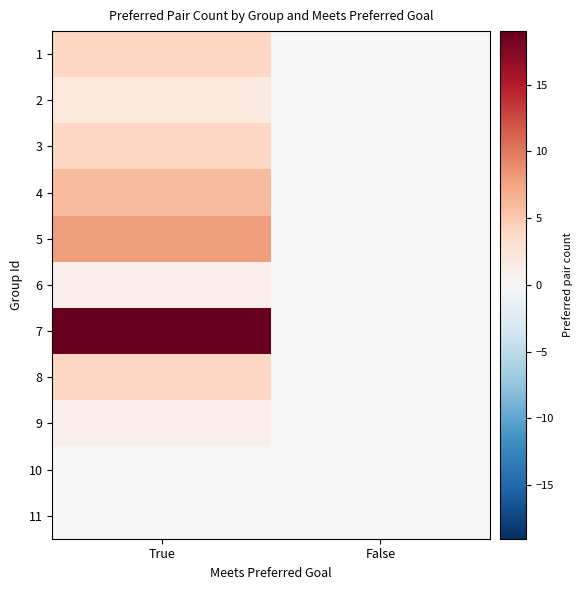

What is the spread (max minus min) of values at True?

19